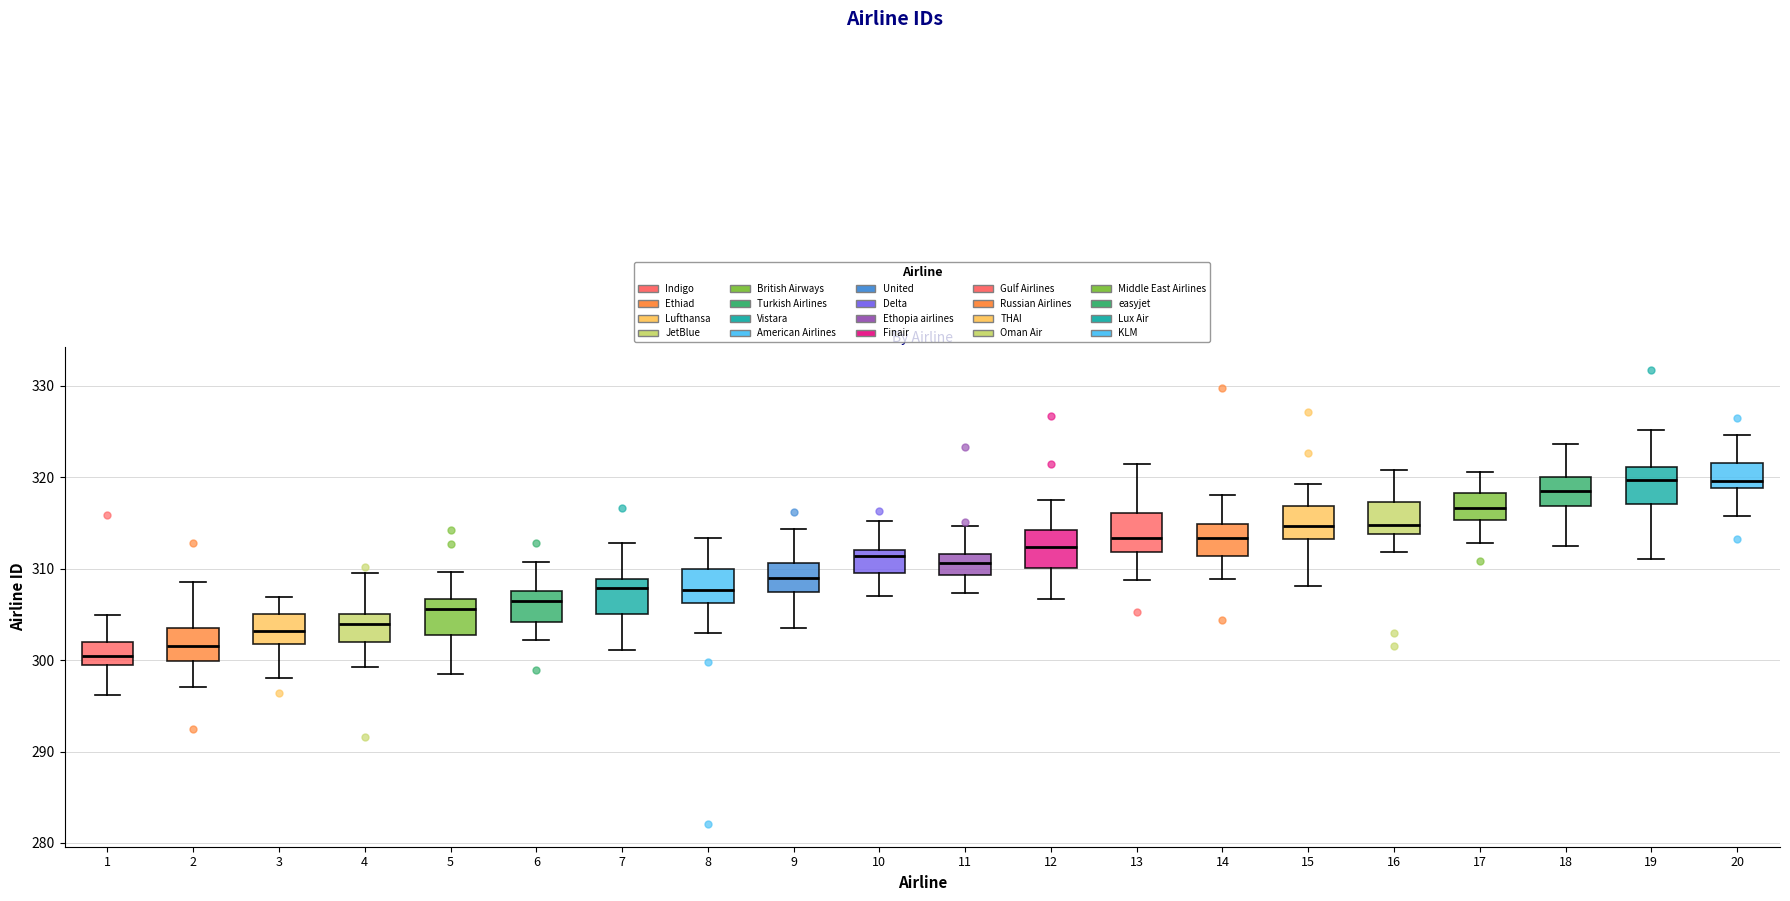

Where is the upper edge of the box at x = 10 on the y-axis? The values are not printed on the chart, so give them approximately, as read against the axis.

312